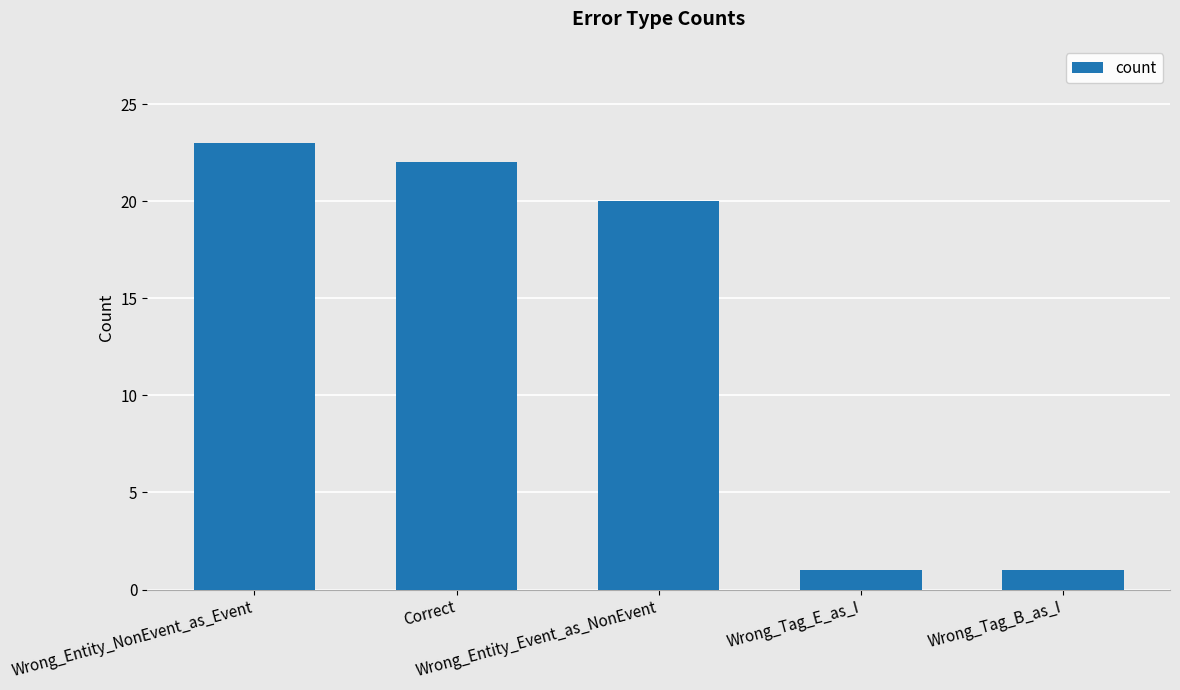

The value at Wrong_Entity_Event_as_NonEvent is 20. True or false?

True